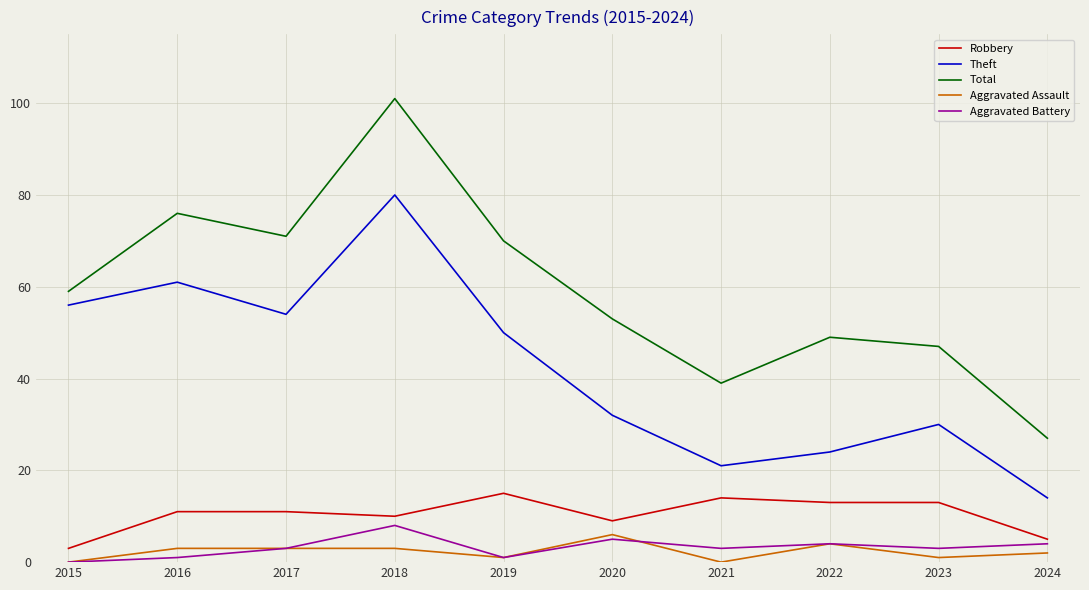

Read the Aggravated Battery value at 2017.

3